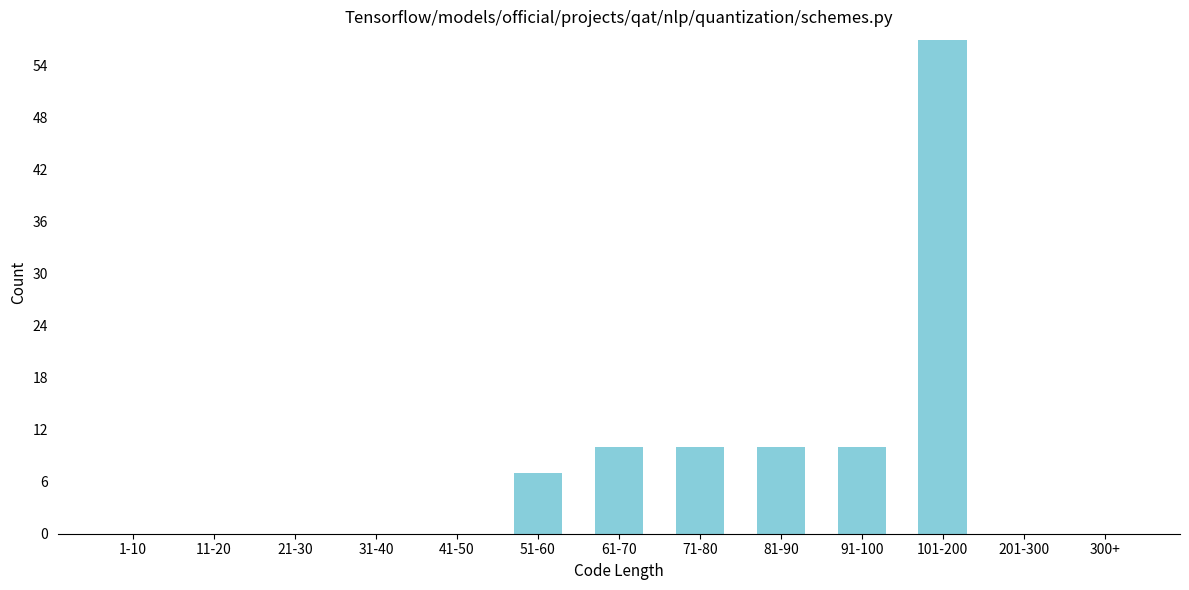

Reading left to right, what are all the values shown in this chart?

1-10=0	11-20=0	21-30=0	31-40=0	41-50=0	51-60=7	61-70=10	71-80=10	81-90=10	91-100=10	101-200=57	201-300=0	300+=0